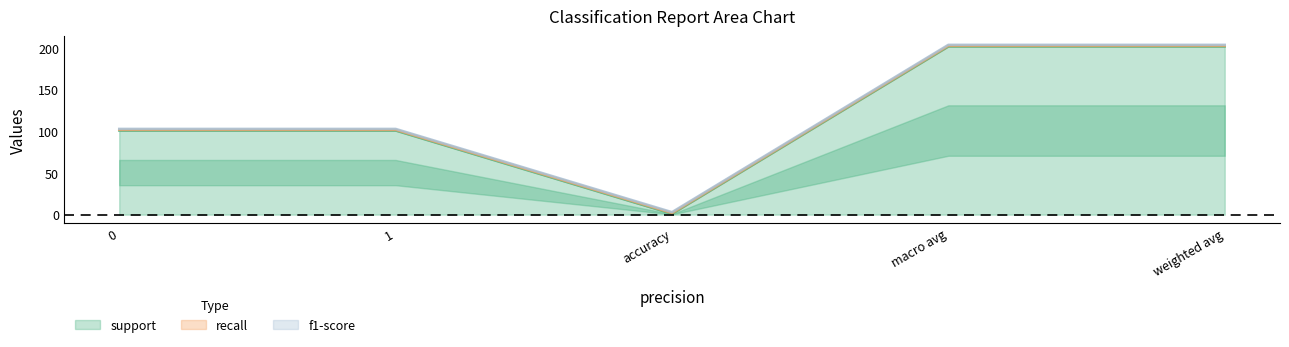

Which series changed the most between 0 and accuracy?

support